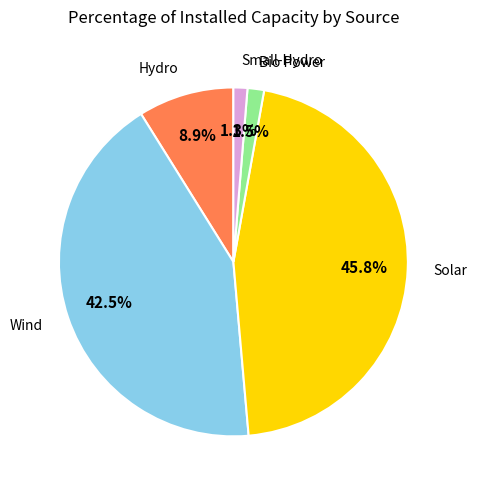

Is there any slice that represents more than half of the pie?

No